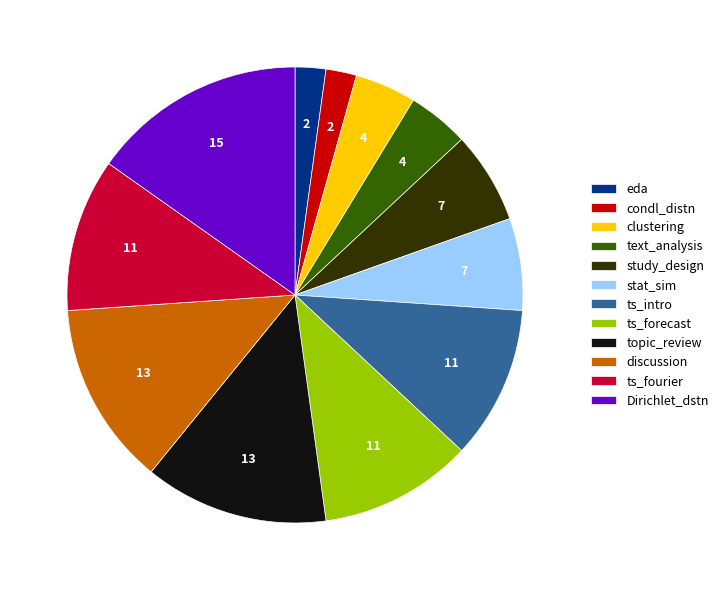

Which category has the biggest portion of the pie?

Dirichlet_dstn